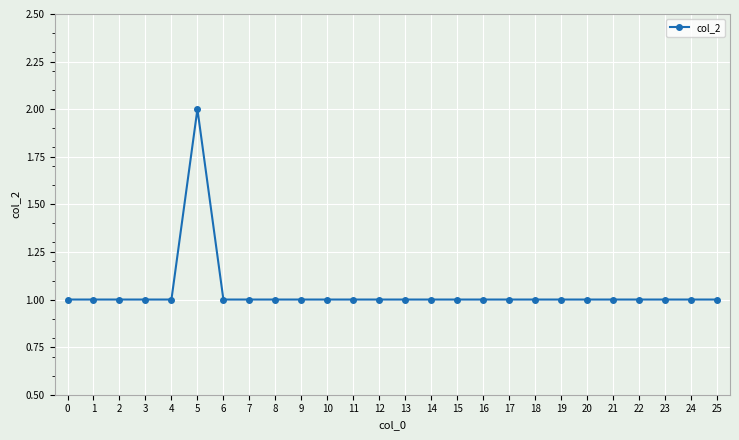

How many lines are shown in the chart?

1